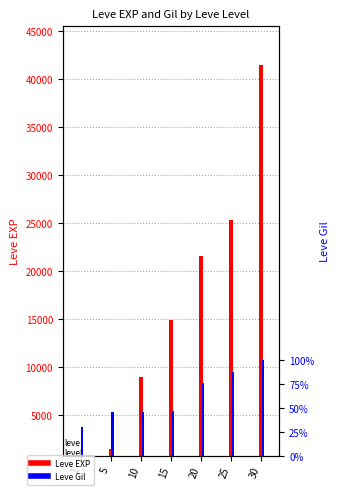

At which category is the sum across all series the highest?

30